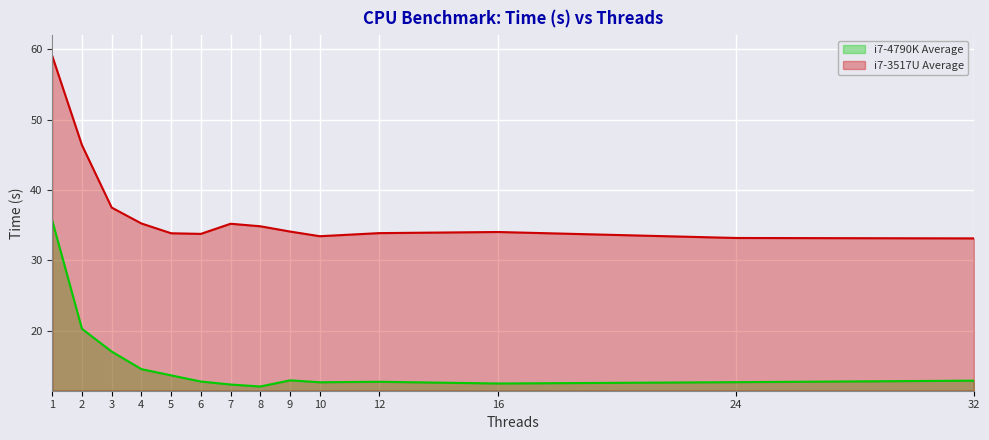

What is the spread (max minus min) of values at 4?

20.7